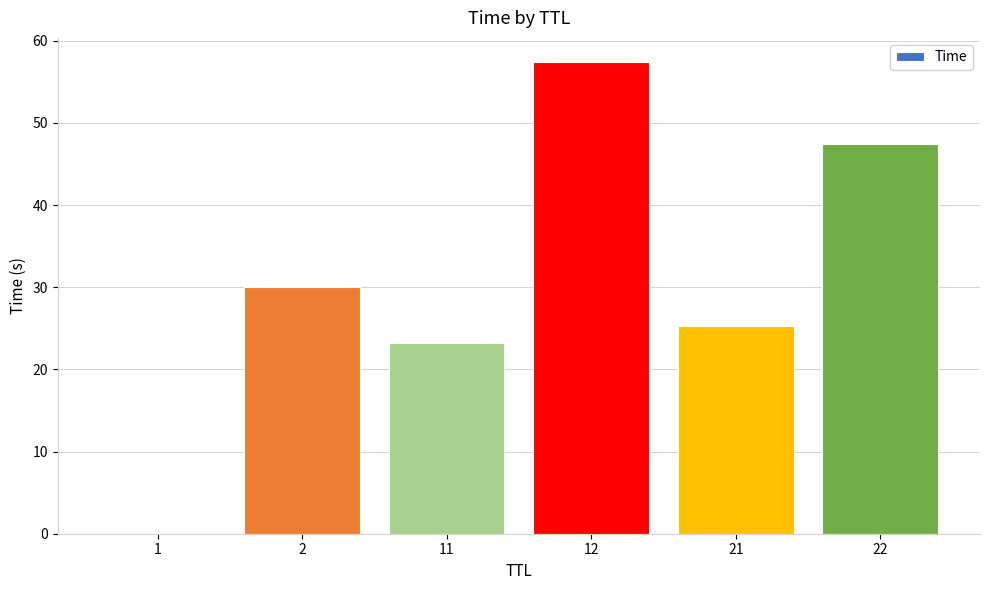

What is the sum of all values?

183.5